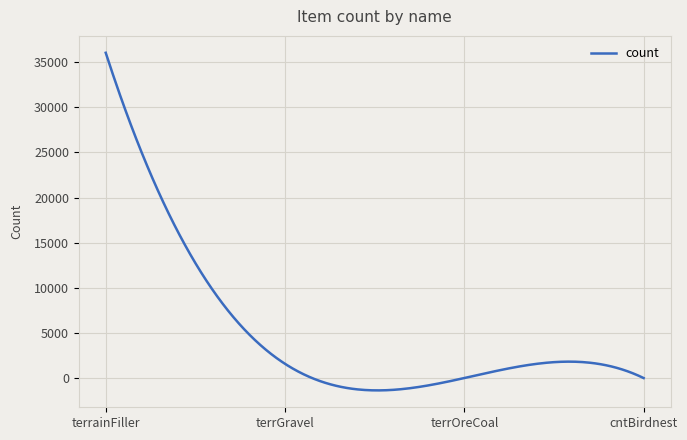

What is the minimum value shown in the chart?

-1366.6